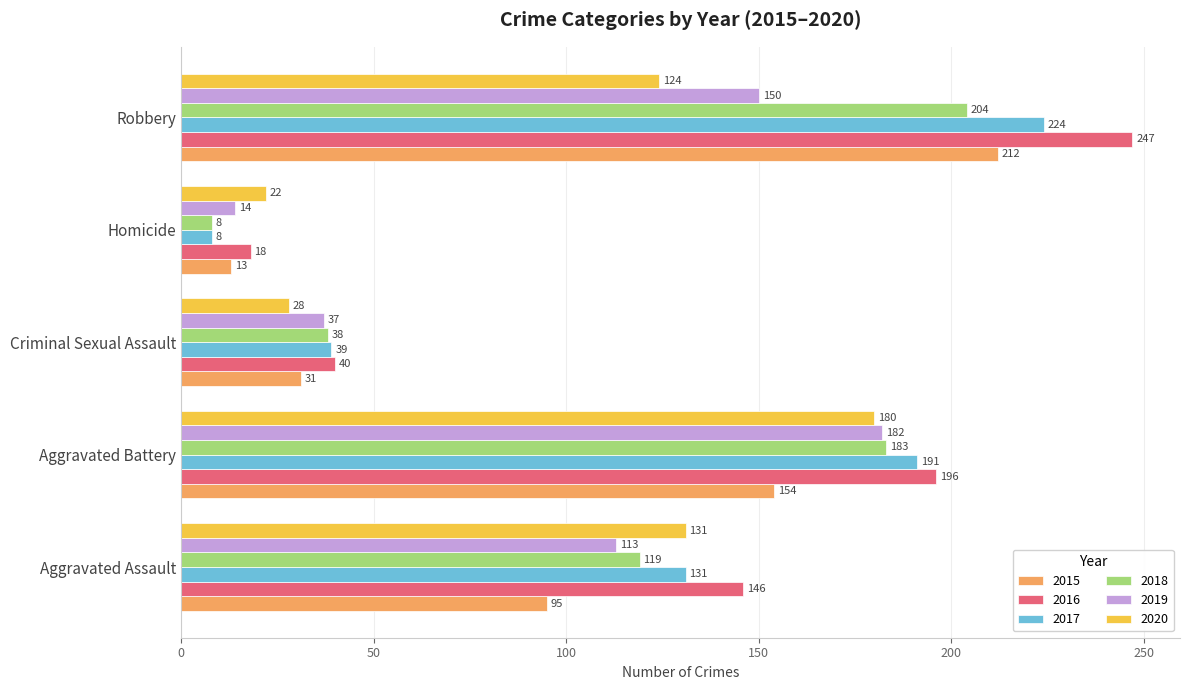

How many values in the 2015 series are below 95?

2